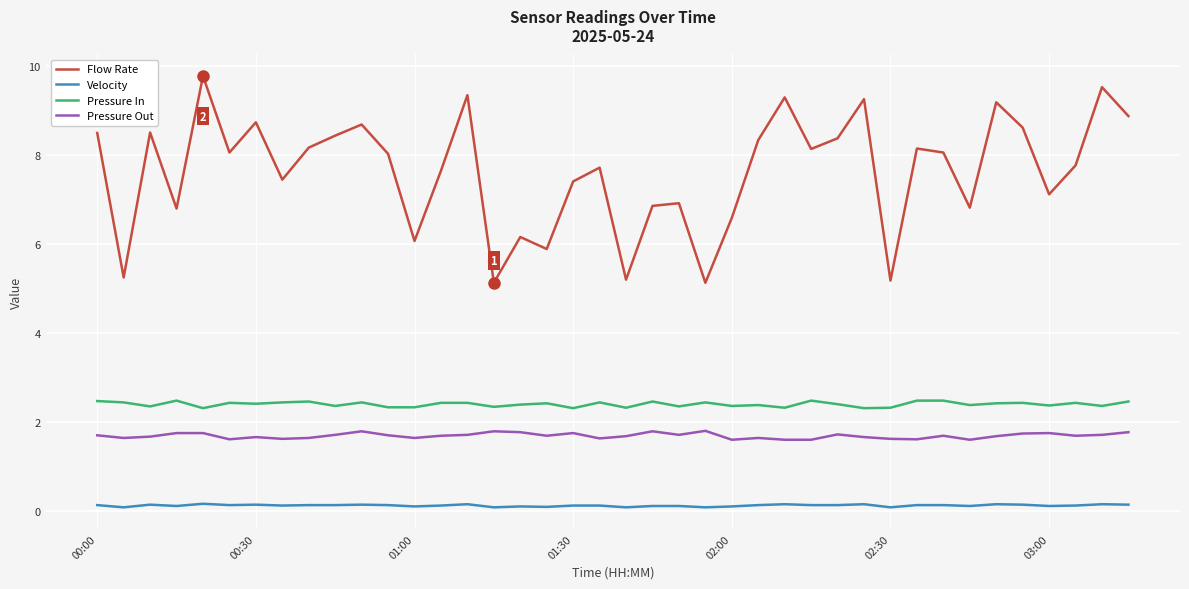

What is the maximum value for Pressure In?

2.5